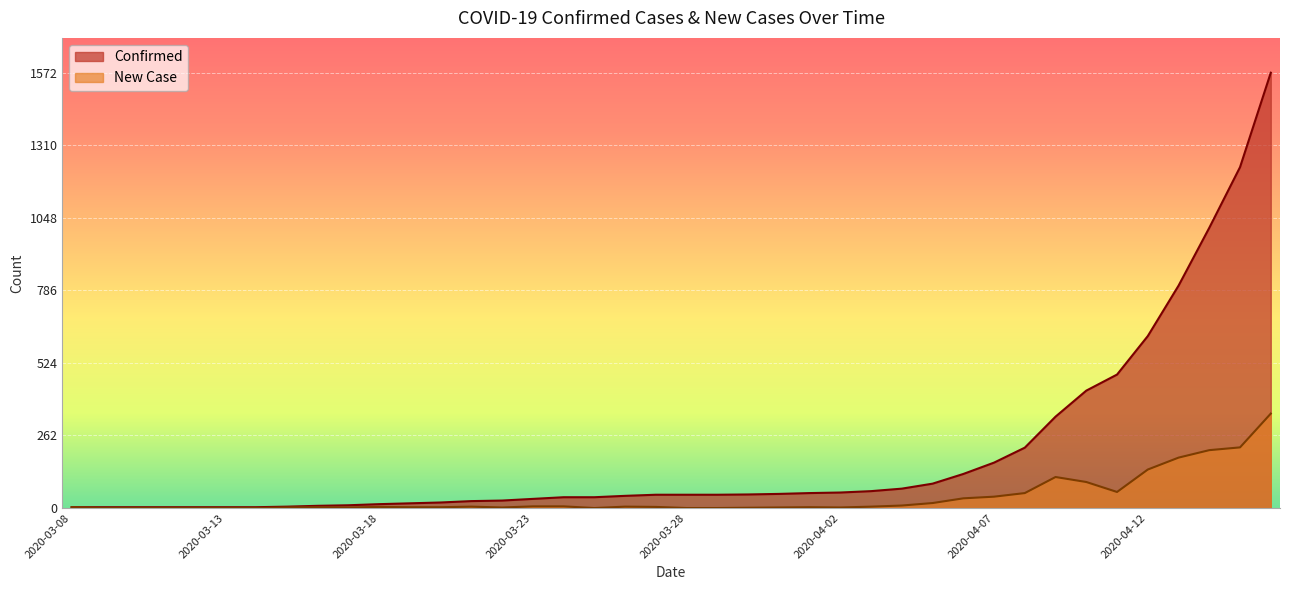

Which category has the lowest value in the Confirmed series?

2020-03-08